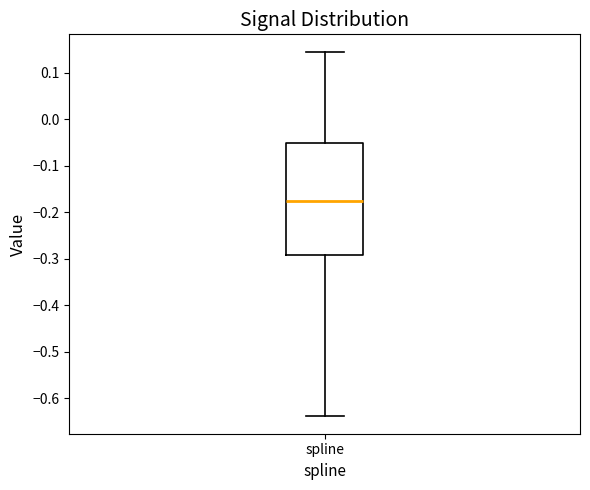

Transcribe this box plot: give where the median line is, the range the box spans, and where the two whiskers end, as read against the y-axis. The values are not printed on the chart, so give them approximately, as read against the axis.

median -0.18, box -0.29 to -0.05, whiskers -0.64 to 0.14